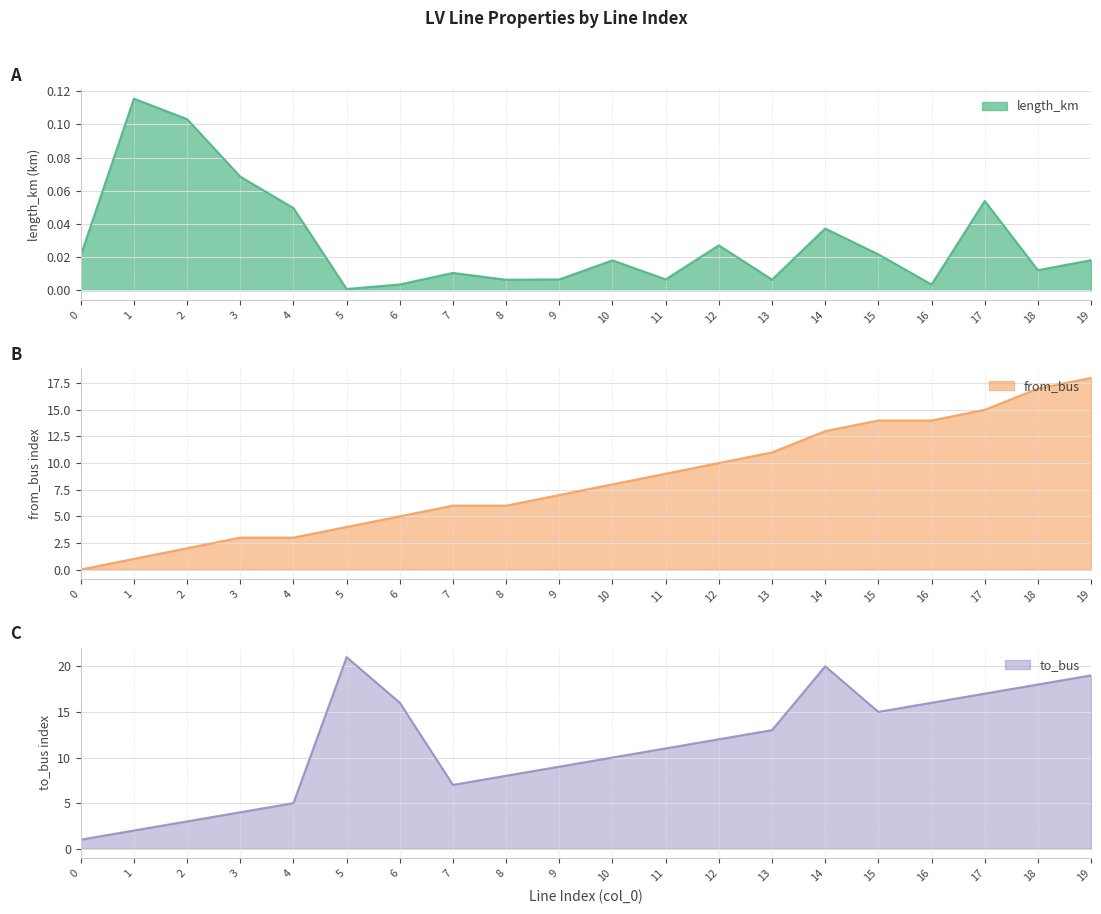

Reading left to right, what are all the values shown in this chart?

length_km: 0.0	0.1	0.1	0.1	0.0	0.0	0.0	0.0	0.0	0.0	0.0	0.0	0.0	0.0	0.0	0.0	0.0	0.1	0.0	0.0
from_bus: 0.0	1.0	2.0	3.0	3.0	4.0	5.0	6.0	6.0	7.0	8.0	9.0	10.0	11.0	13.0	14.0	14.0	15.0	17.0	18.0
to_bus: 1.0	2.0	3.0	4.0	5.0	21.0	16.0	7.0	8.0	9.0	10.0	11.0	12.0	13.0	20.0	15.0	16.0	17.0	18.0	19.0